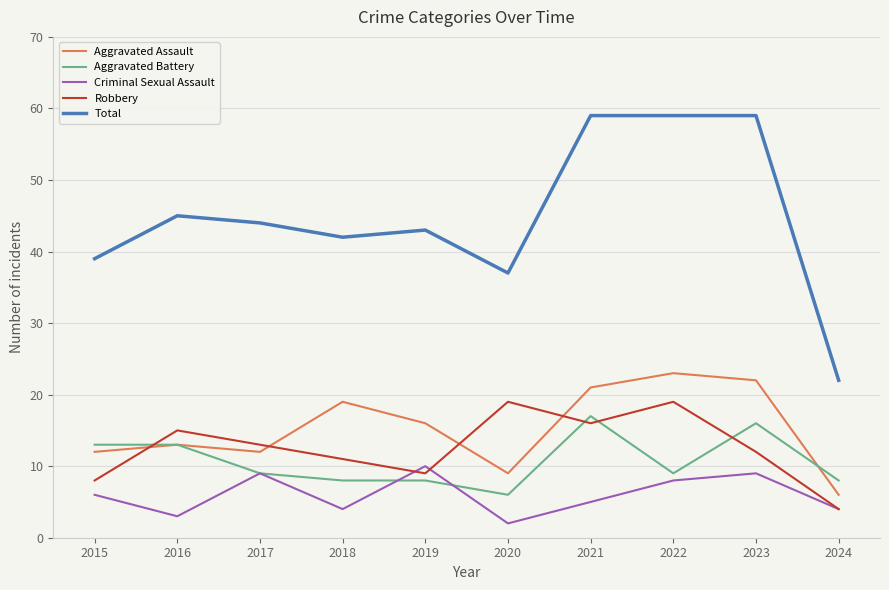

At which category does Criminal Sexual Assault reach its first local valley?

2016